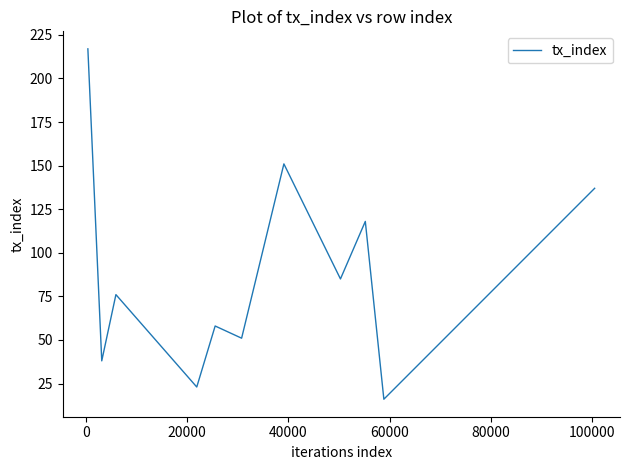

What is the difference between the maximum and minimum values?

201